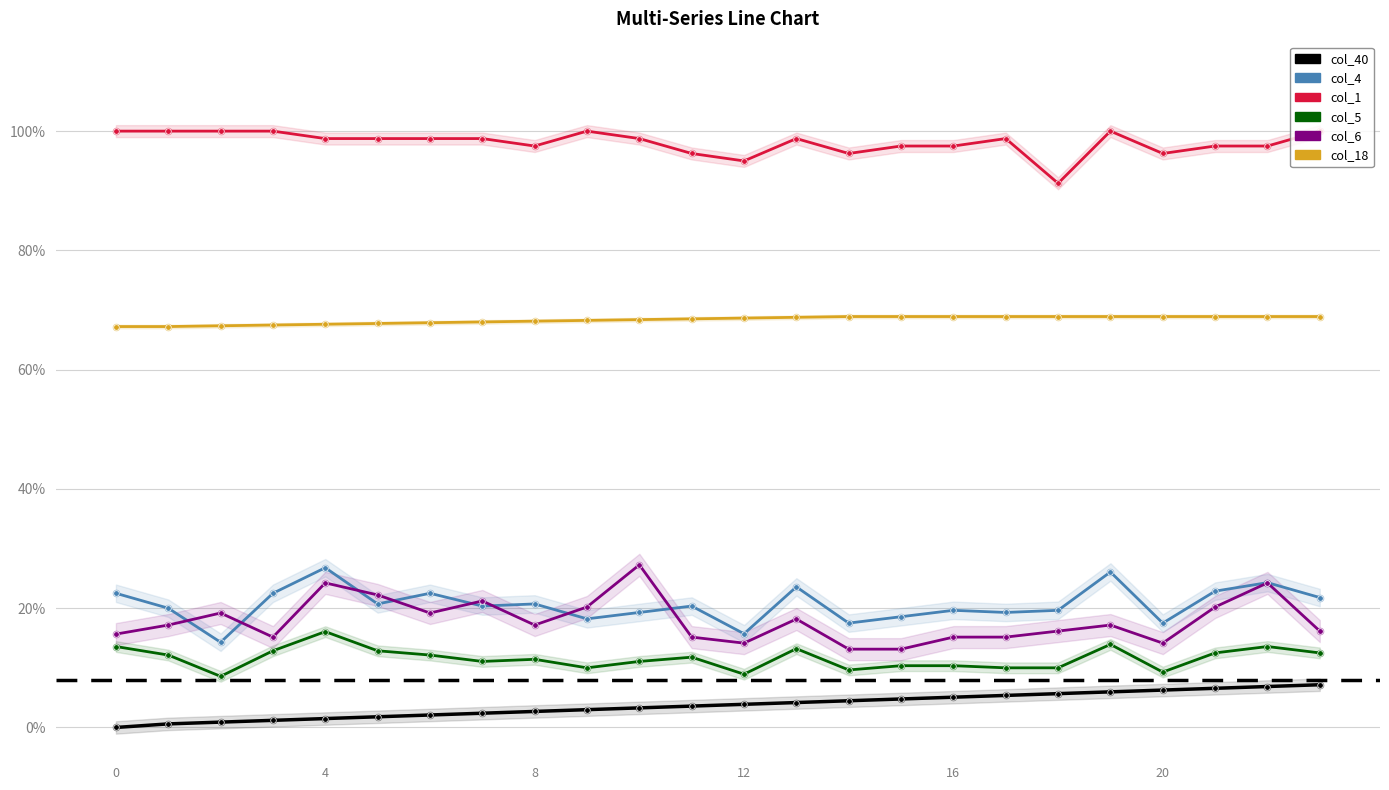

At how many categories does at least one series exceed 0?

24